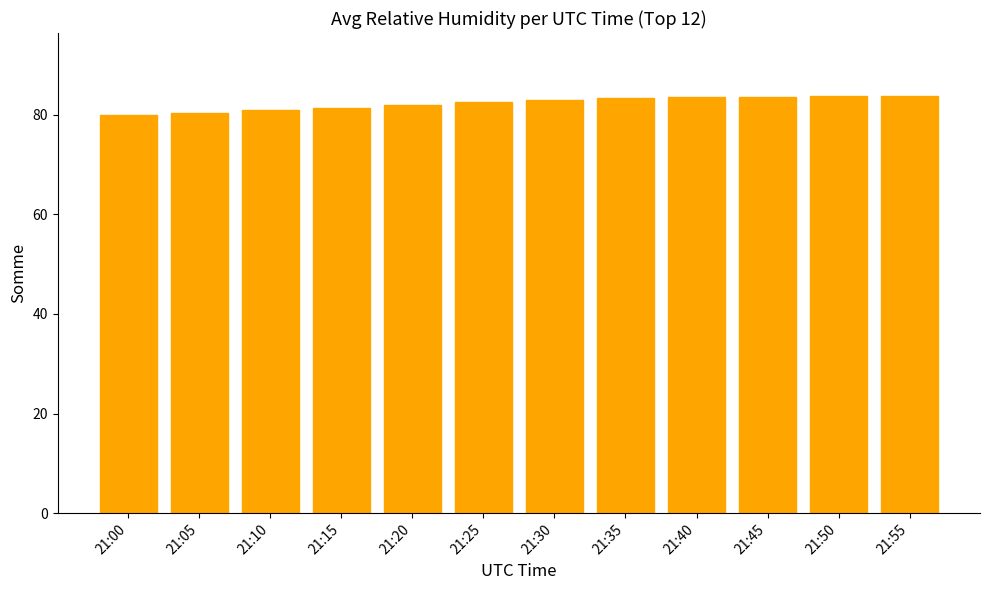

Count the number of categories in the chart.

12